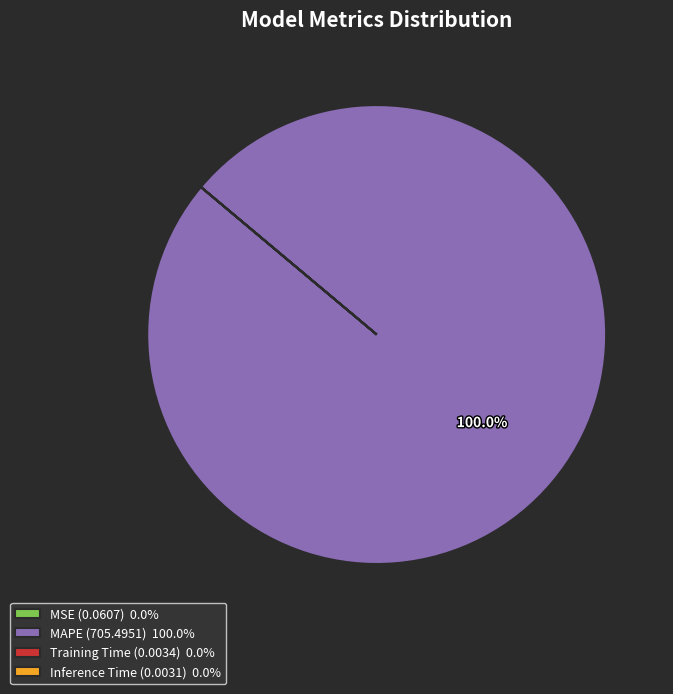

Does MAPE (705.4951) 100.0% represent more than half of the total?

Yes